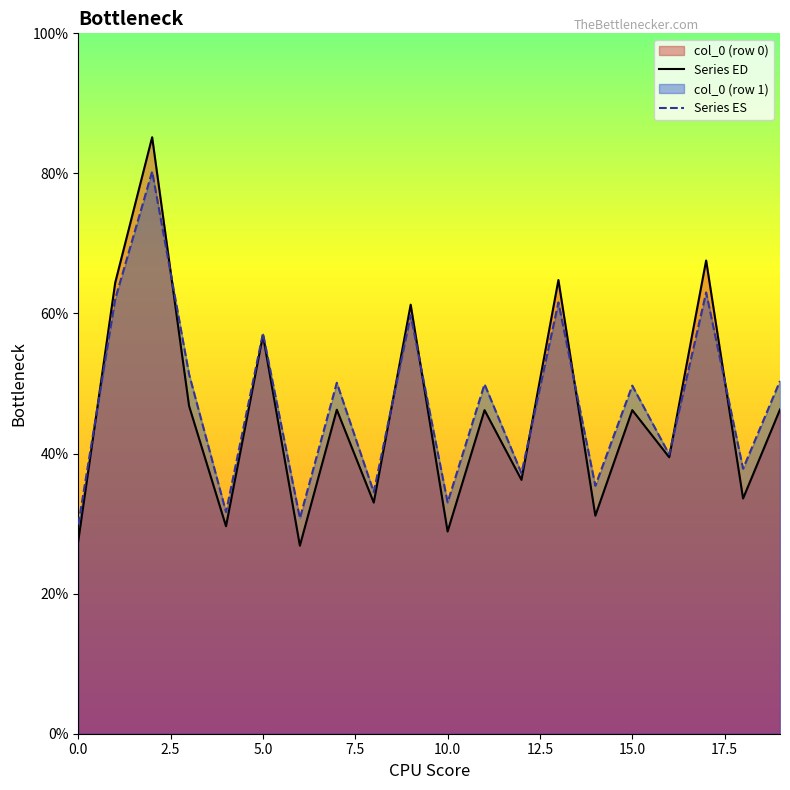

List the series in order of their peak value, highest first.

Series ED, Series ES